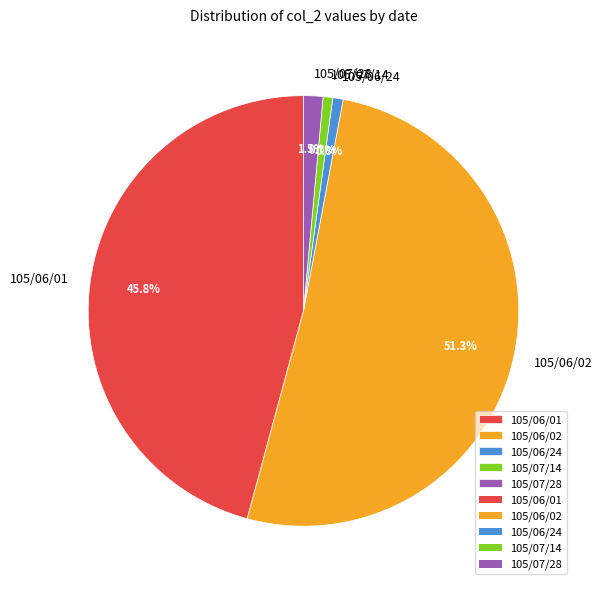

To the nearest percent, what is the difference between the largest and smallest slice percentages?

51%